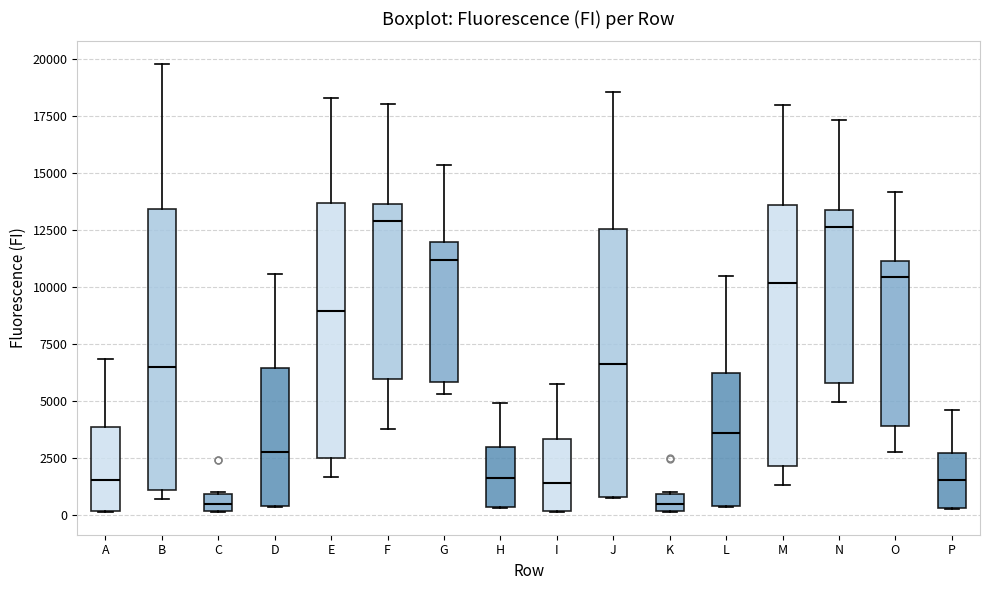

Reading left to right, read every box against the y-axis: the position of its median line, the range the box covers, and the ends of its whiskers. The values are not printed on the chart, so give them approximately, as read against the axis.

A: median 1500, box 0 to 4000, whiskers 0 to 7000
B: median 6500, box 1000 to 13500, whiskers 500 to 20000
C: median 500, box 0 to 1000, whiskers 0 to 1000
D: median 3000, box 500 to 6500, whiskers 500 to 10500
E: median 9000, box 2500 to 13500, whiskers 1500 to 18500
F: median 13000, box 6000 to 13500, whiskers 4000 to 18000
G: median 11000, box 6000 to 12000, whiskers 5500 to 15500
H: median 1500, box 500 to 3000, whiskers 500 to 5000
I: median 1500, box 0 to 3500, whiskers 0 to 6000
J: median 6500, box 1000 to 12500, whiskers 1000 to 18500
K: median 500, box 0 to 1000, whiskers 0 to 1000
L: median 3500, box 500 to 6500, whiskers 500 to 10500
M: median 10000, box 2000 to 13500, whiskers 1500 to 18000
N: median 12500, box 6000 to 13500, whiskers 5000 to 17500
O: median 10500, box 4000 to 11000, whiskers 3000 to 14000
P: median 1500, box 500 to 2500, whiskers 500 to 4500